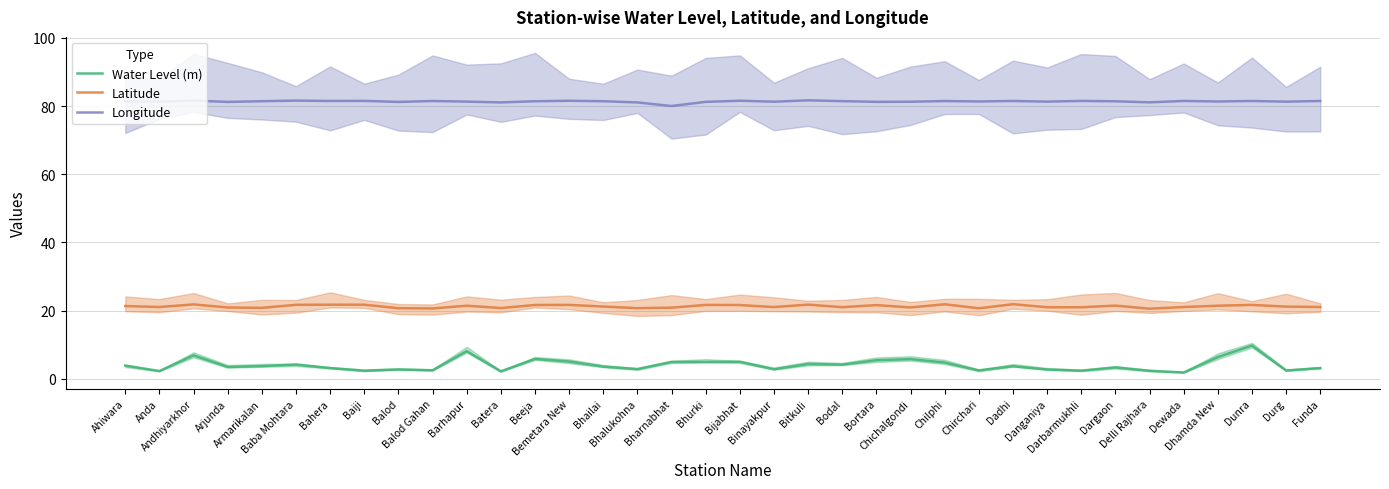

How many interior local valleys does the Water Level (m) series have?

12